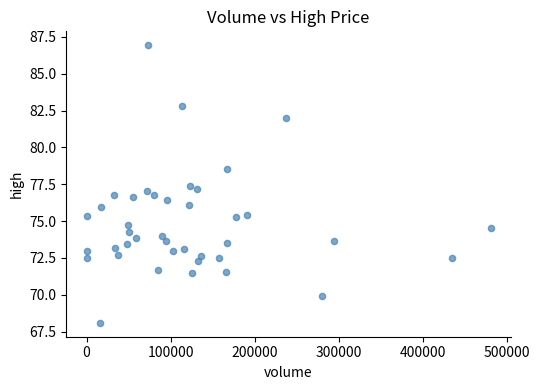

What is the range of Y values (max minus min)?

18.8